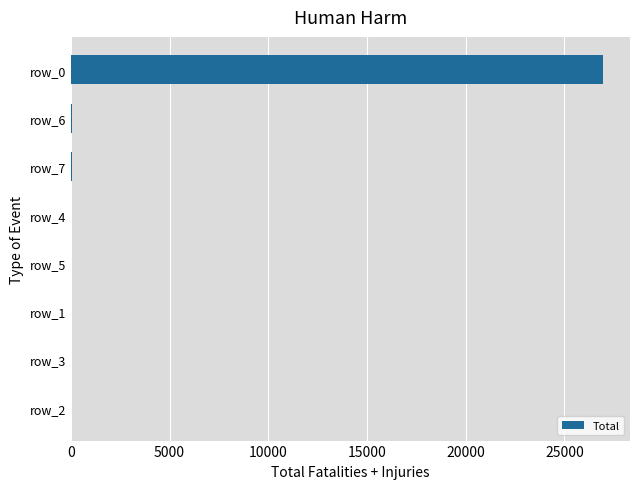

What is the sum of all values?

27156